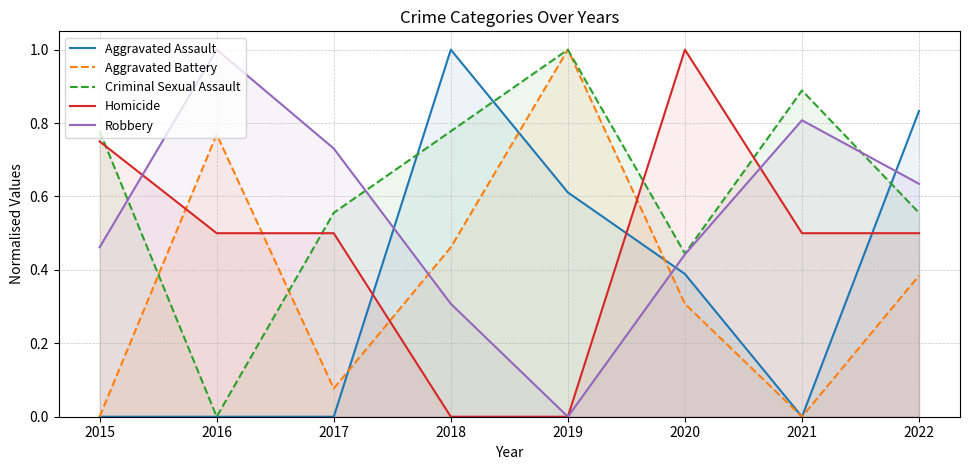

At which category does Aggravated Assault reach its first local valley?

2021